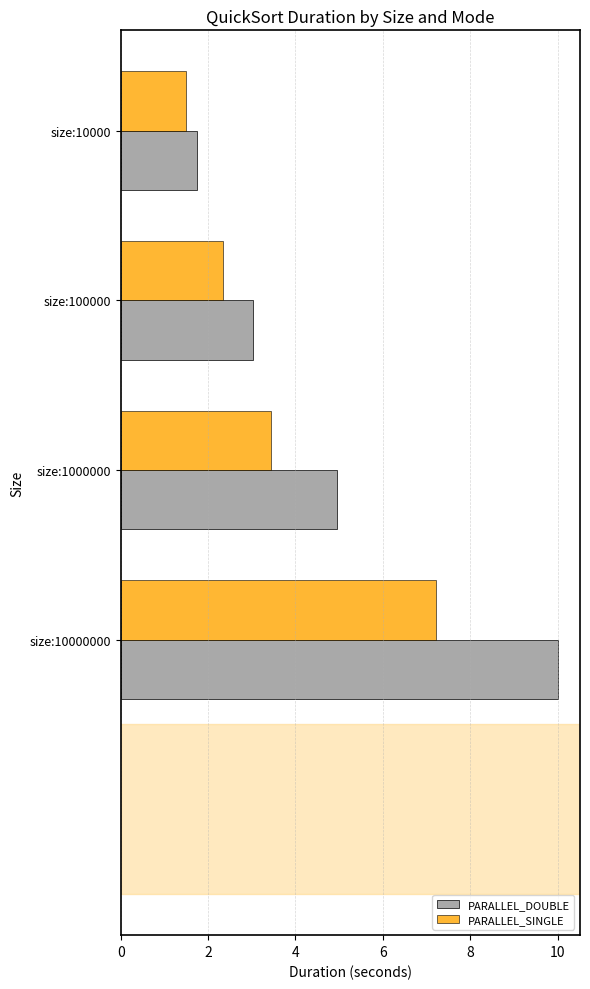

The value of PARALLEL_SINGLE at size:1000000 is 3.4. True or false?

True